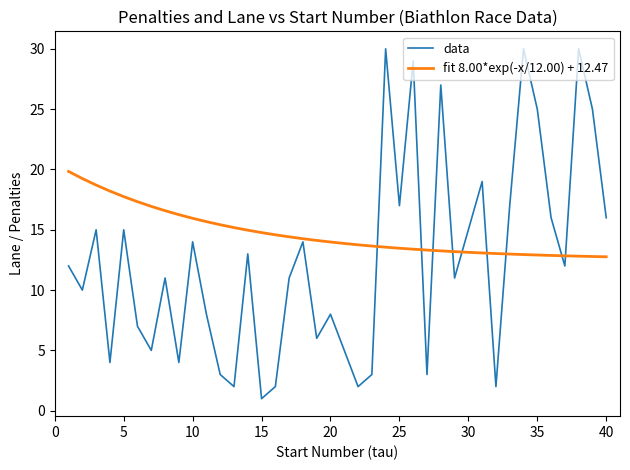

Rank the series by their maximum value, from highest to lowest.

data, fit 8.00*exp(-x/12.00) + 12.47